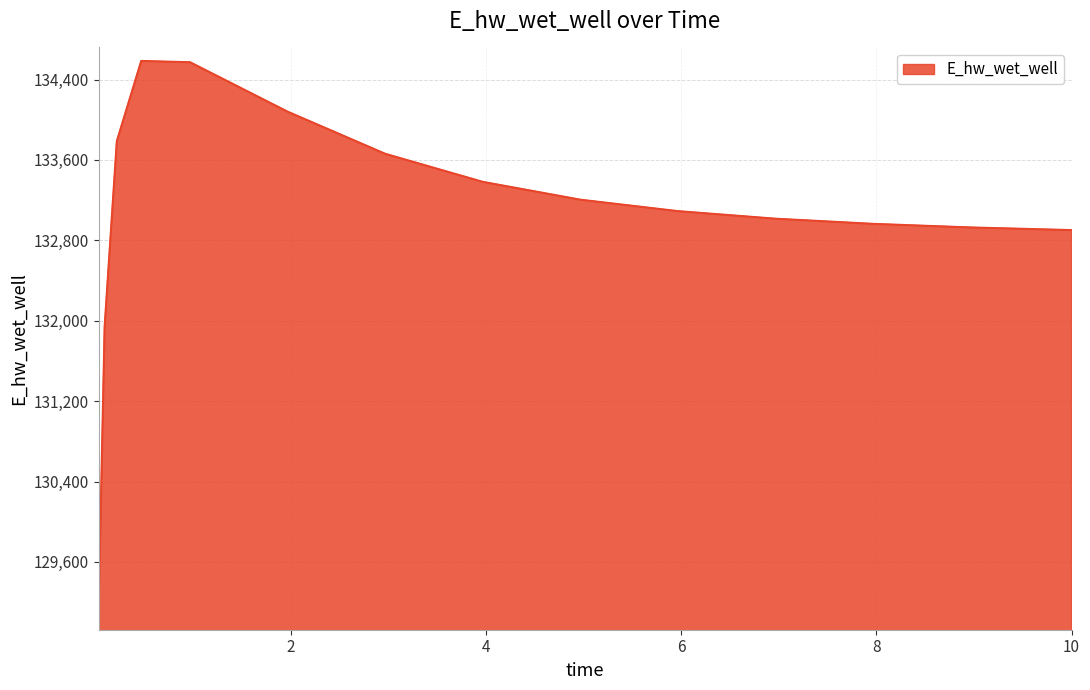

What is the greatest value displayed?

134584.7